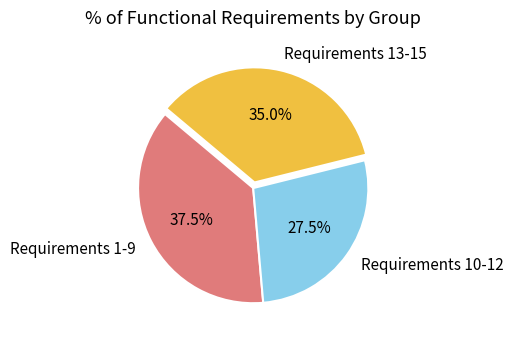

Count the number of slices in the pie.

3